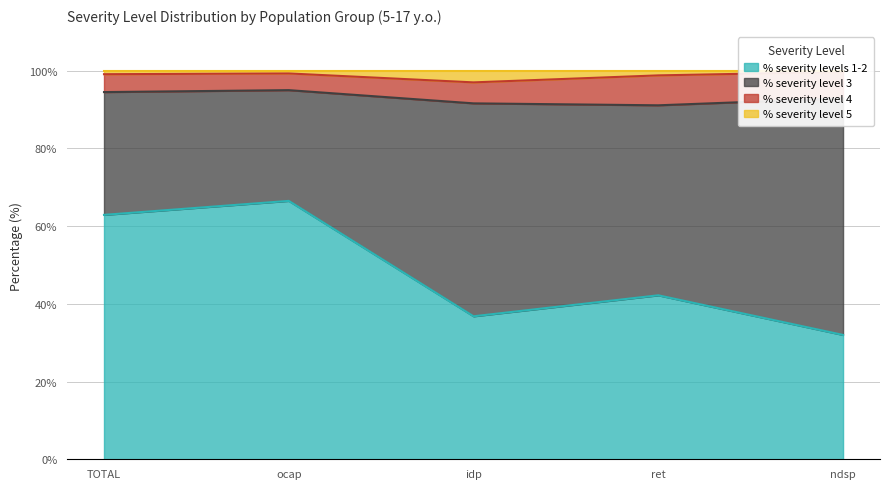

How many data points does each series have?

5